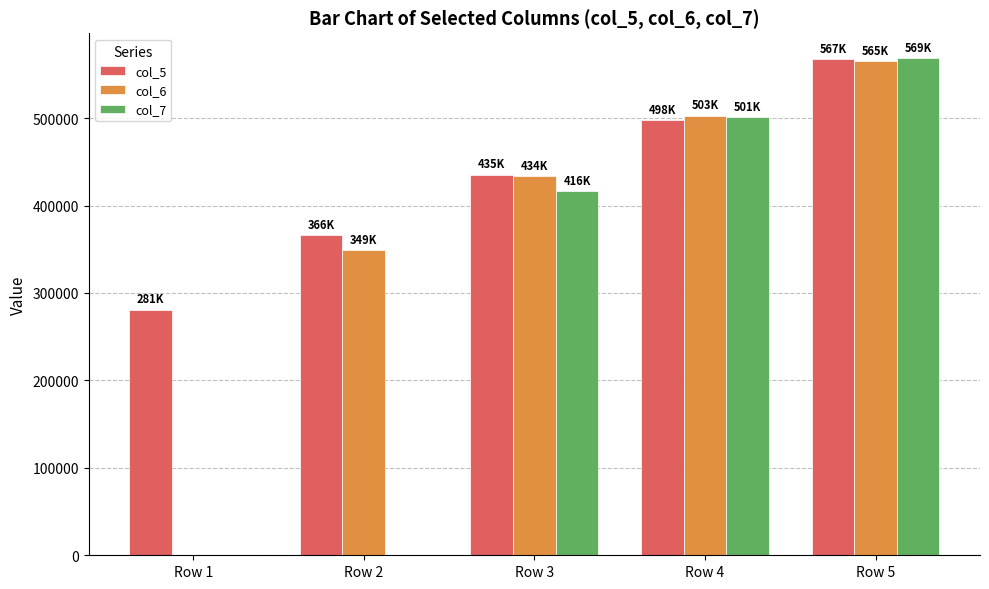

Are the bars grouped side by side (vs. stacked)?

Yes